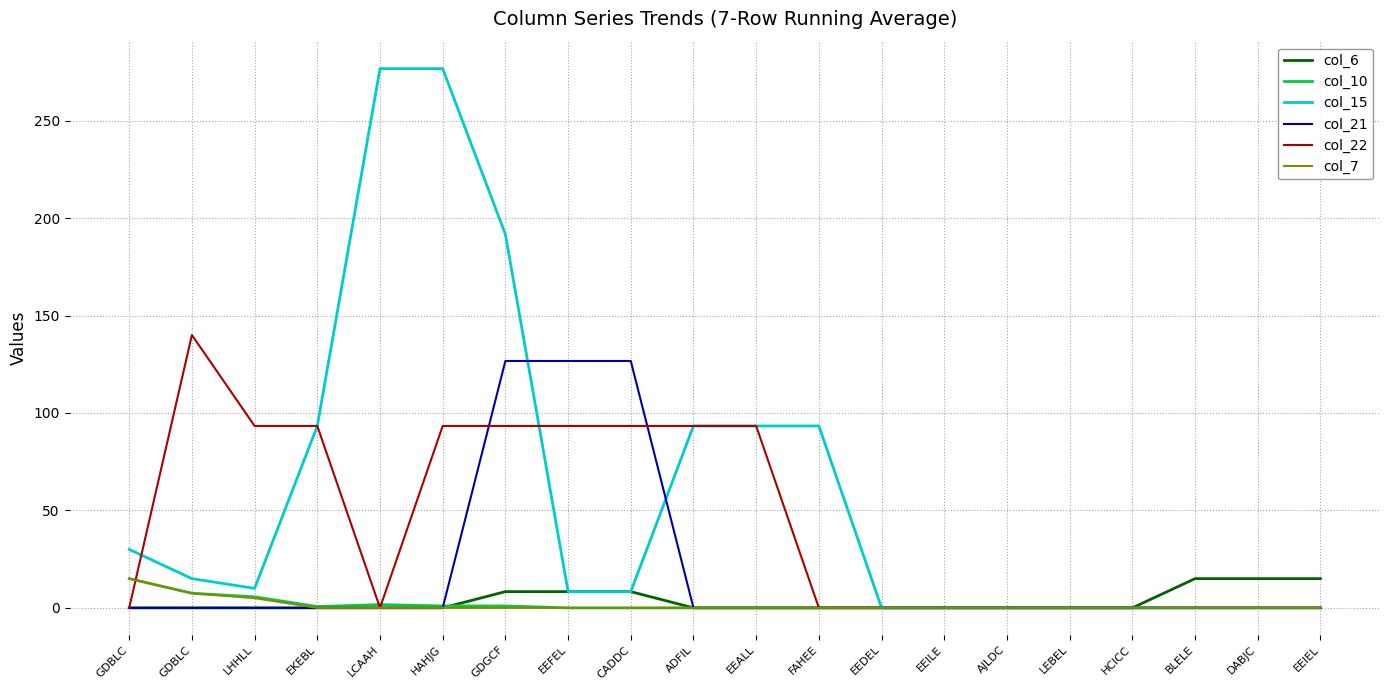

What are all the series names shown in the legend?

col_6, col_10, col_15, col_21, col_22, col_7